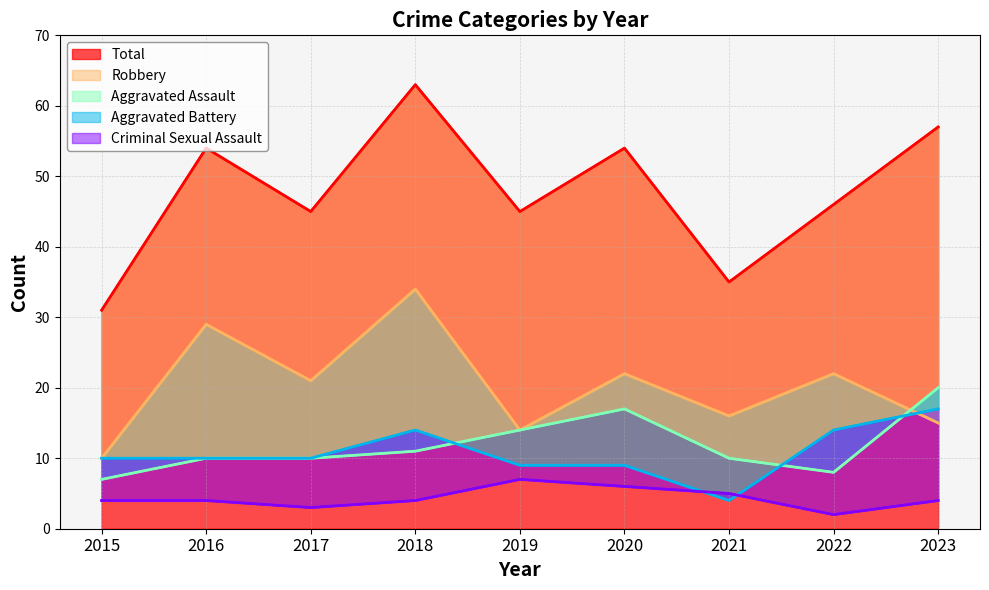

How many intersections are there between Criminal Sexual Assault and Aggravated Battery?

2